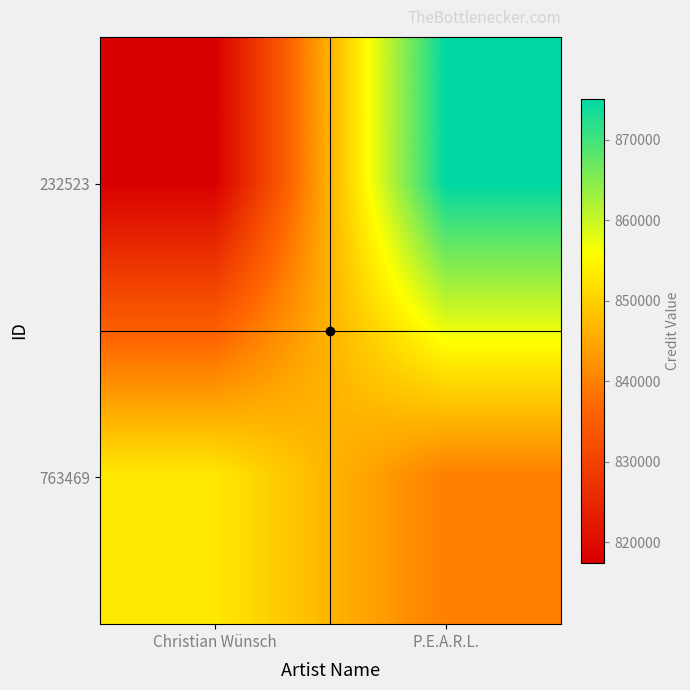

At how many categories does at least one series exceed 858949?

1